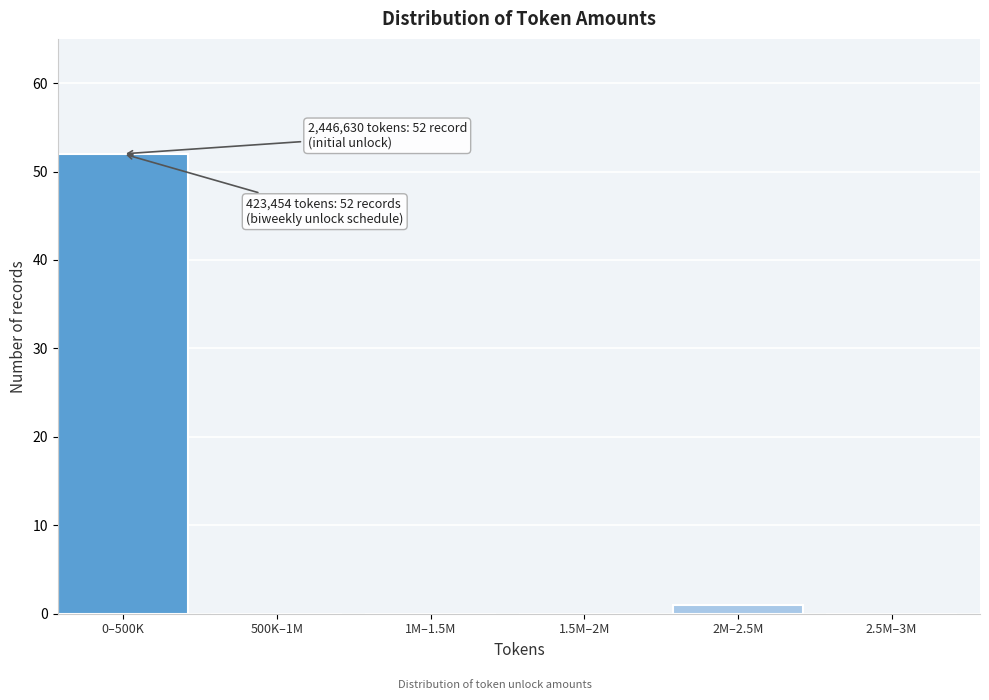

Reading left to right, list all the values displayed in this chart.

0–500K=52	500K–1M=0	1M–1.5M=0	1.5M–2M=0	2M–2.5M=1	2.5M–3M=0